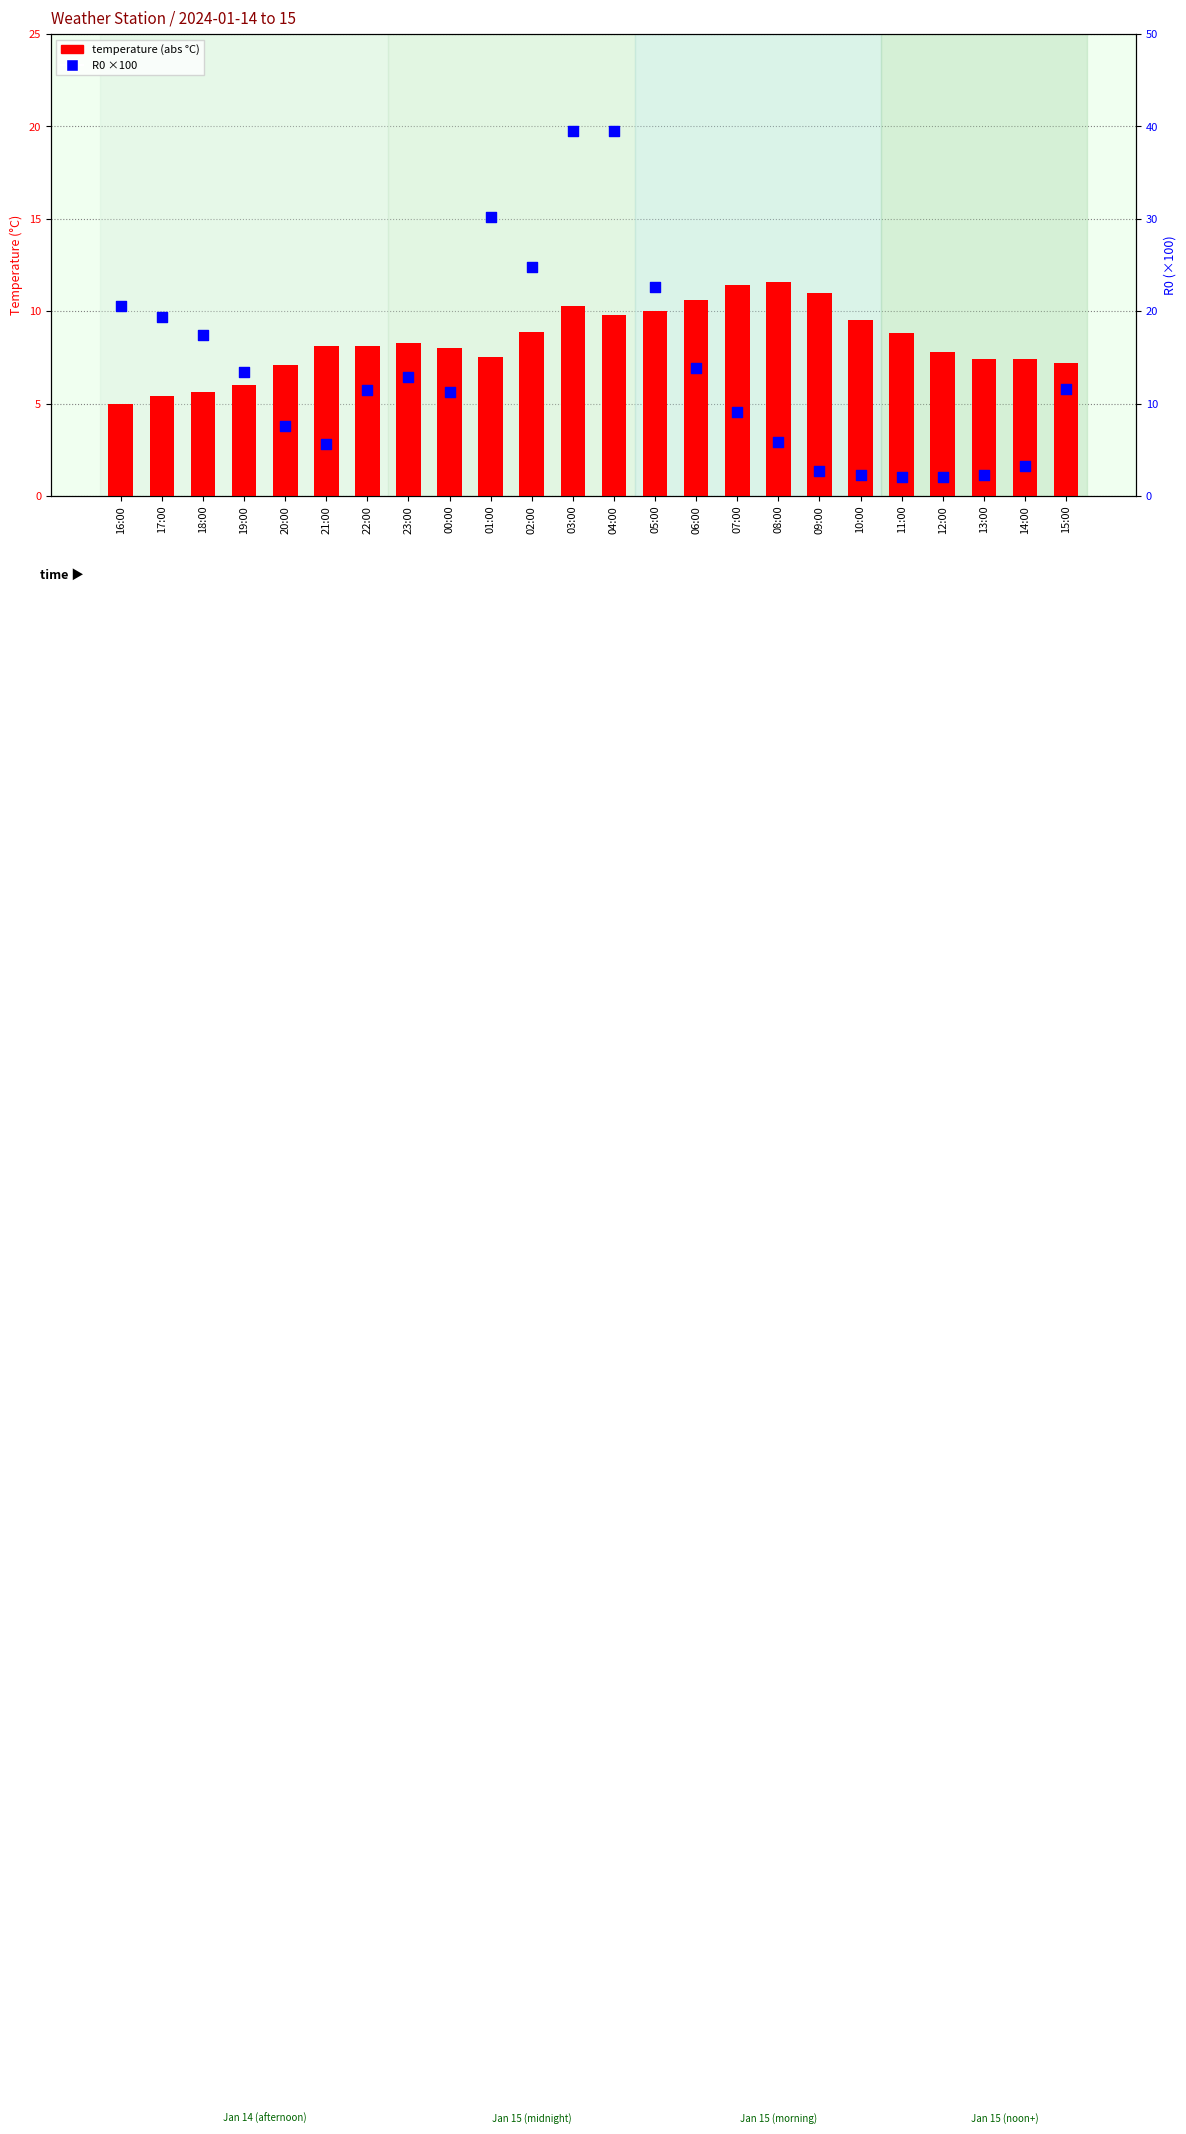

At which category is the sum across all series the highest?

03:00